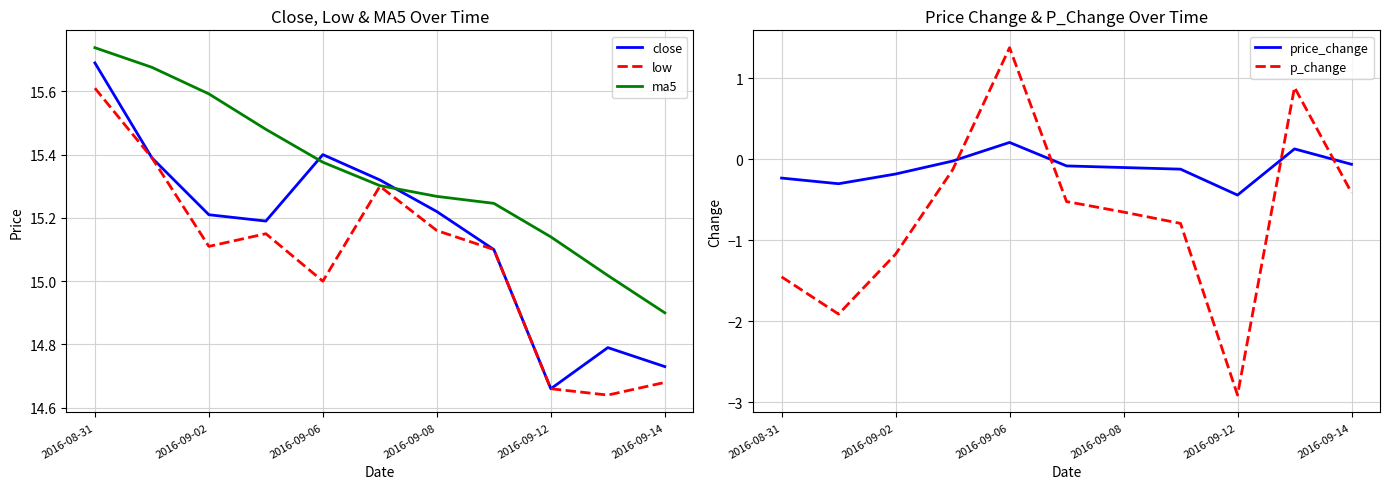

The low series shows 15.1 at 2016-09-02. True or false?

True